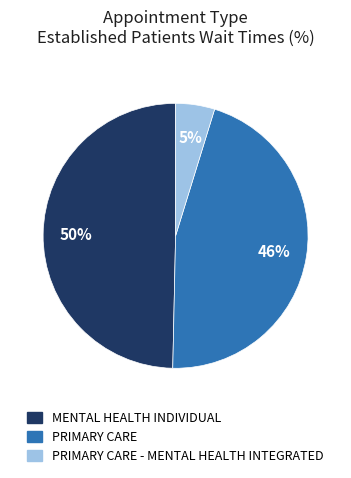

Is there a majority slice in this chart?

No